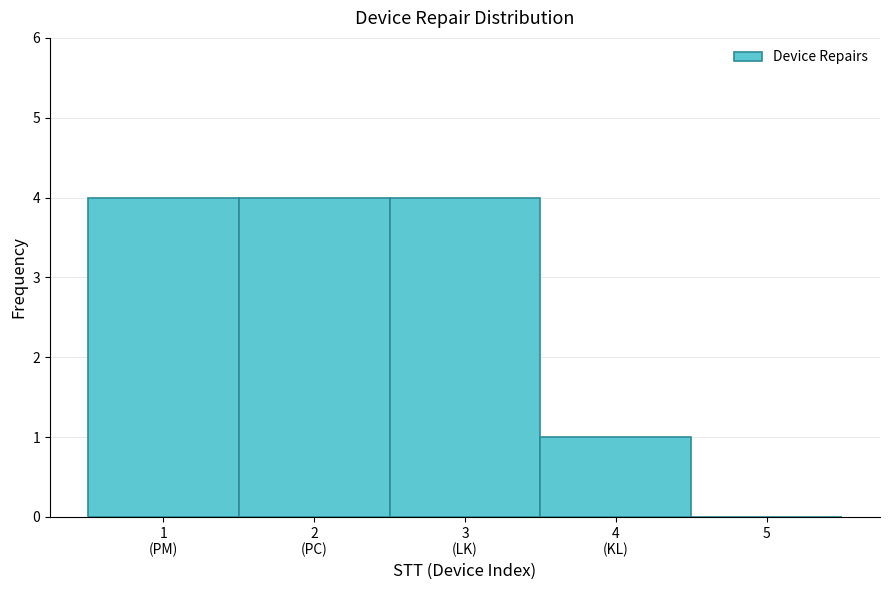

The chart shows a value of -2 at 5. True or false?

False